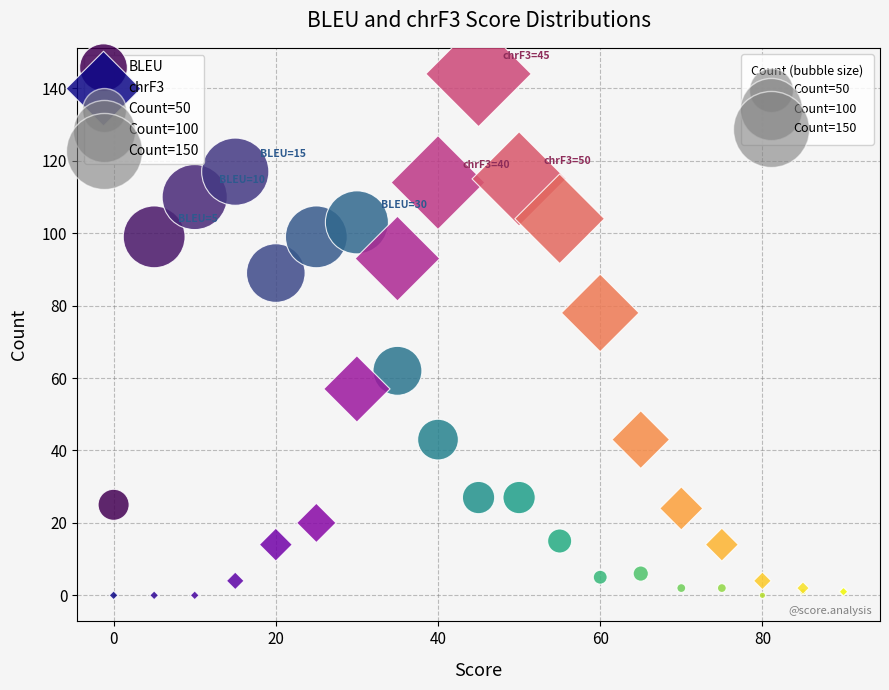

Which series contains the highest Y value?

chrF3